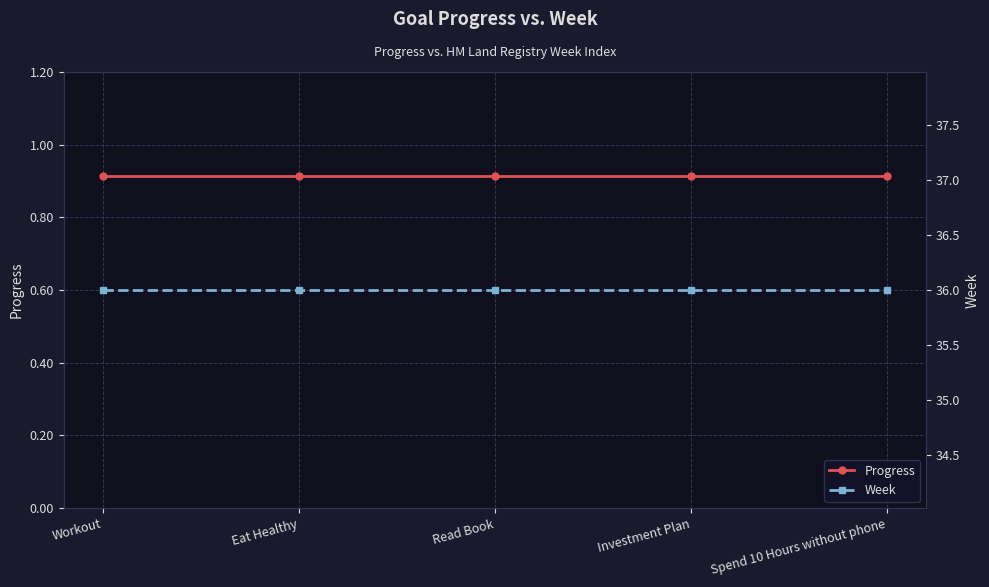

What is the value of the Week point at the 2nd from the left?

36.0